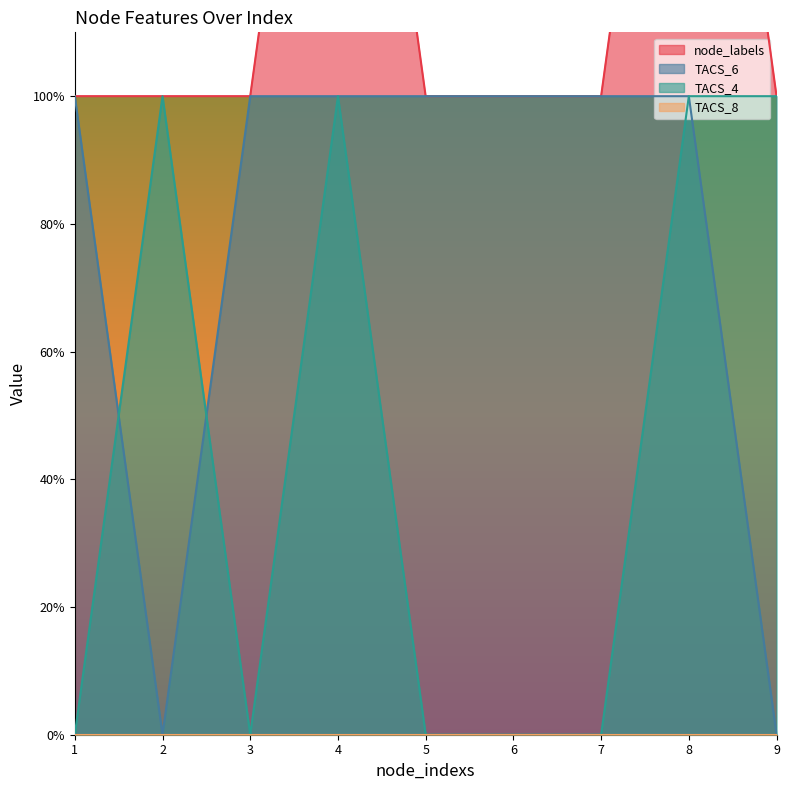

What is the total value across all series at 4?

4